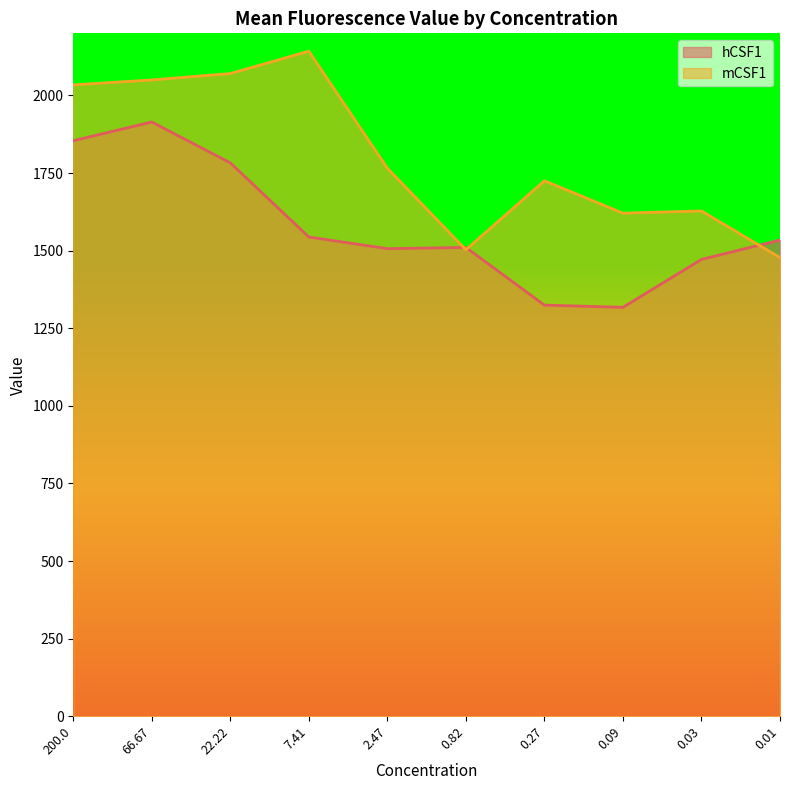

The value of mCSF1 at 7.41 is 2142.5. True or false?

True